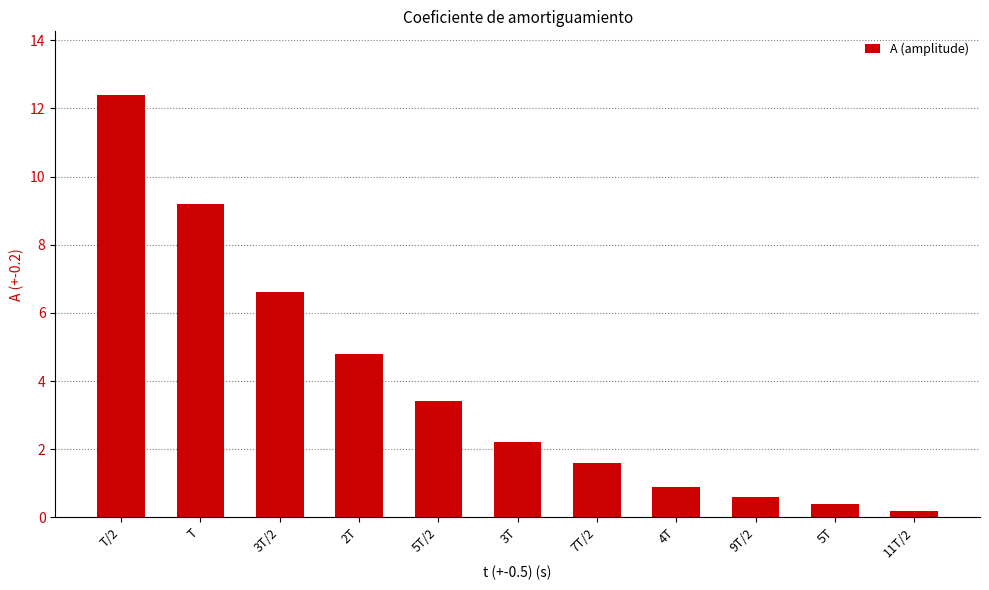

List the labels in order of value, largest first.

T/2, T, 3T/2, 2T, 5T/2, 3T, 7T/2, 4T, 9T/2, 5T, 11T/2